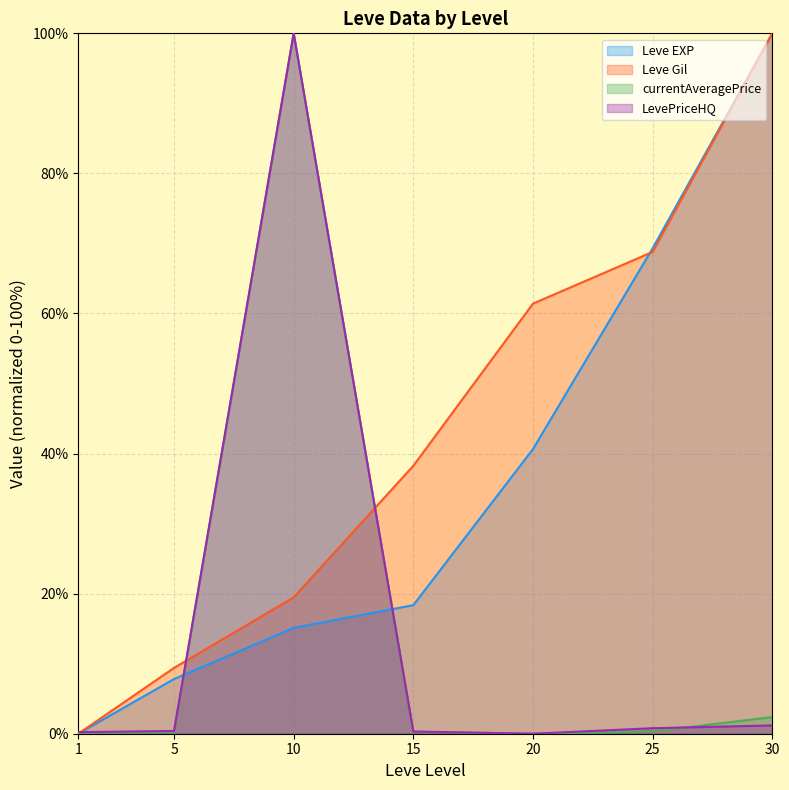

How many series are shown in this chart?

4